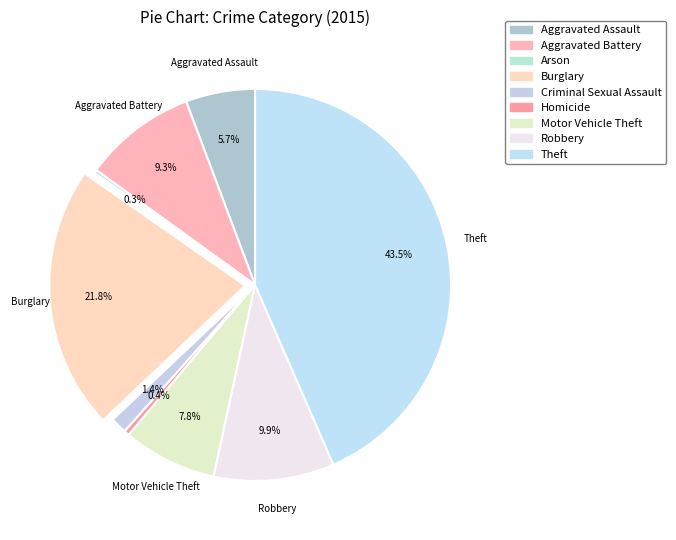

Which slice is the largest?

Theft